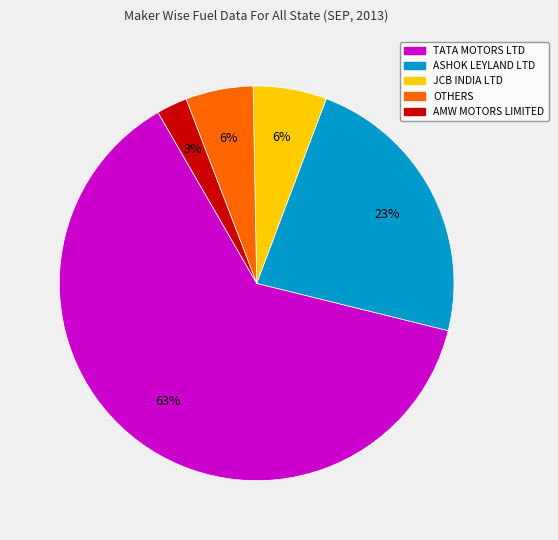

Is there a majority slice in this chart?

Yes